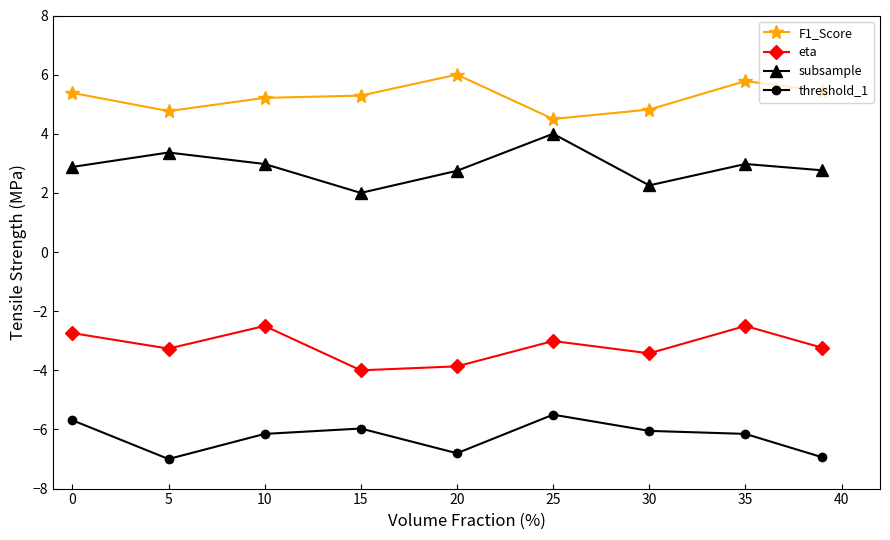

What is the sum of all subsample values?

26.0